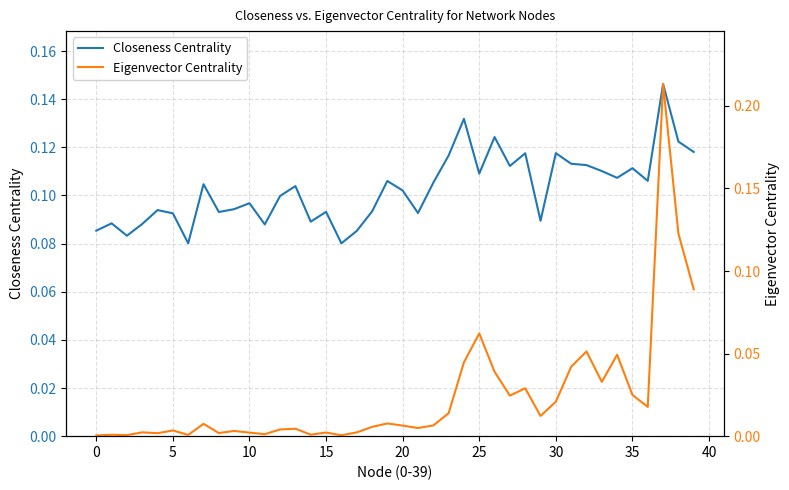

Rank the series by their average value, from lowest to highest.

Eigenvector Centrality, Closeness Centrality